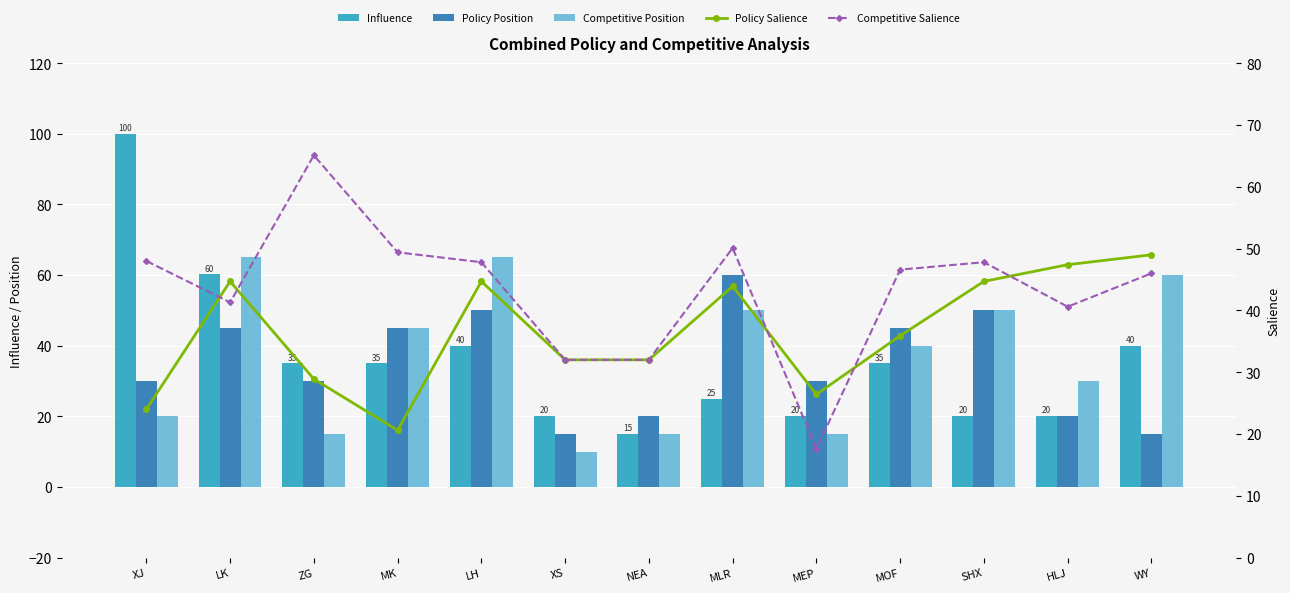

What is the difference between the highest and lowest values at WY?

45.0